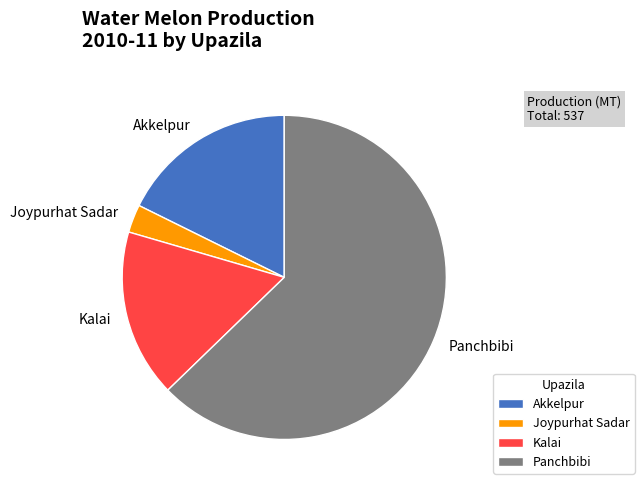

Combined, do Panchbibi and Kalai account for over 50%?

Yes